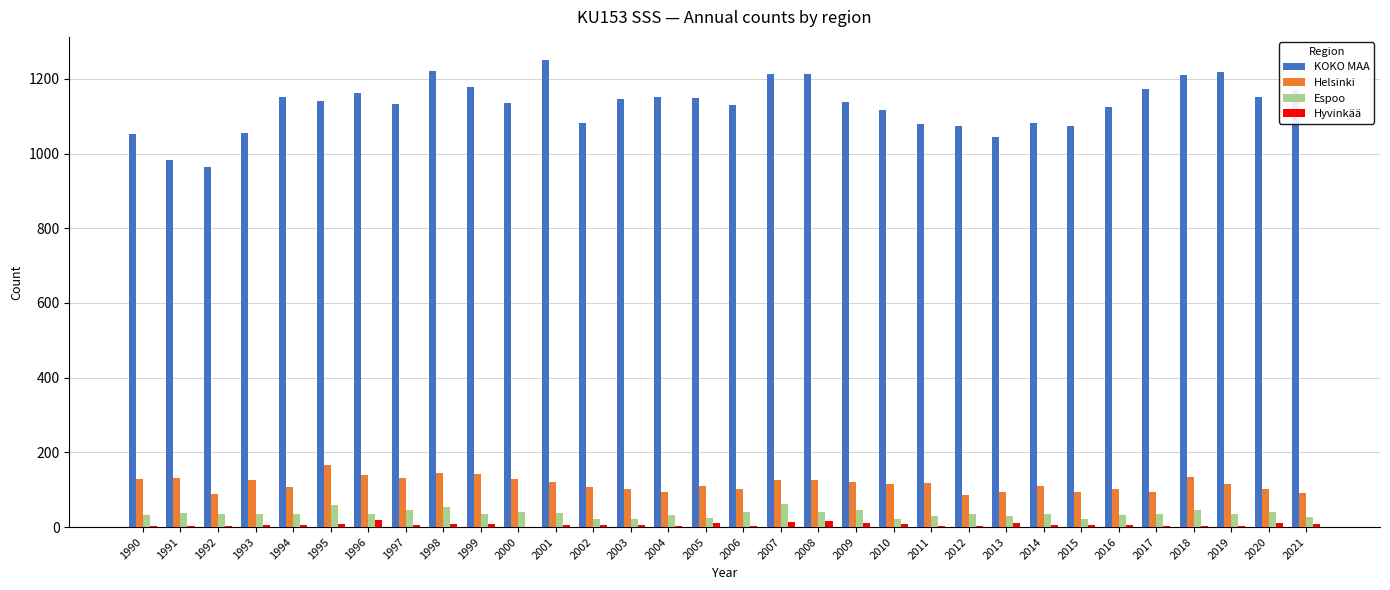

What is the sum of the KOKO MAA values at 2005 and 1998?

2370